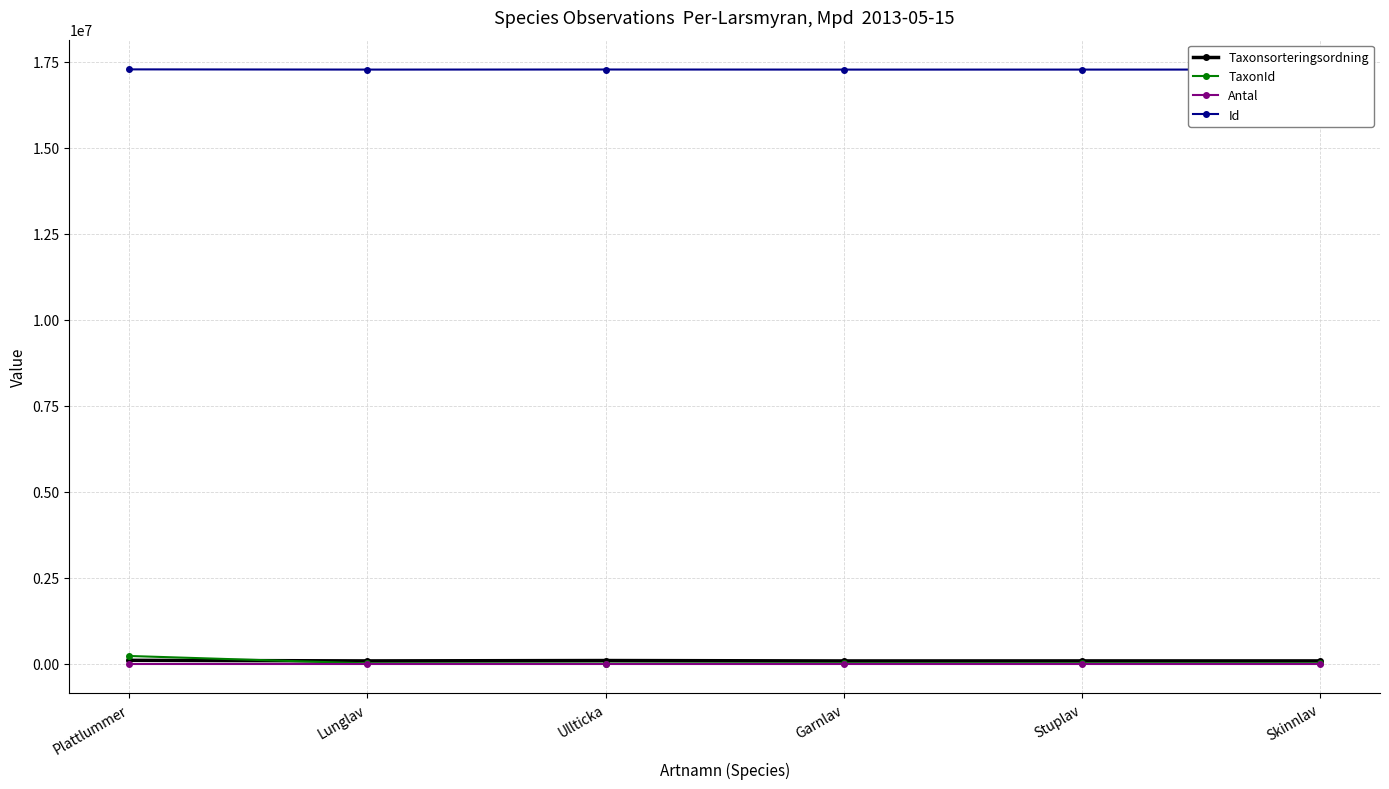

True or false: Antal and Taxonsorteringsordning cross at least once.

False